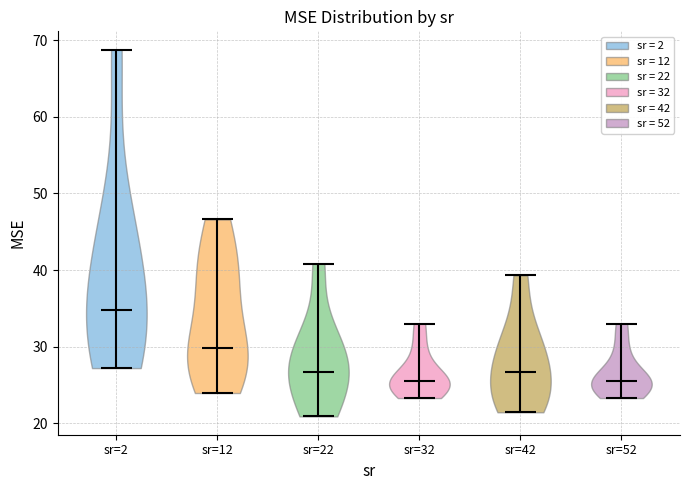

Which violin has the highest median line?

sr=2